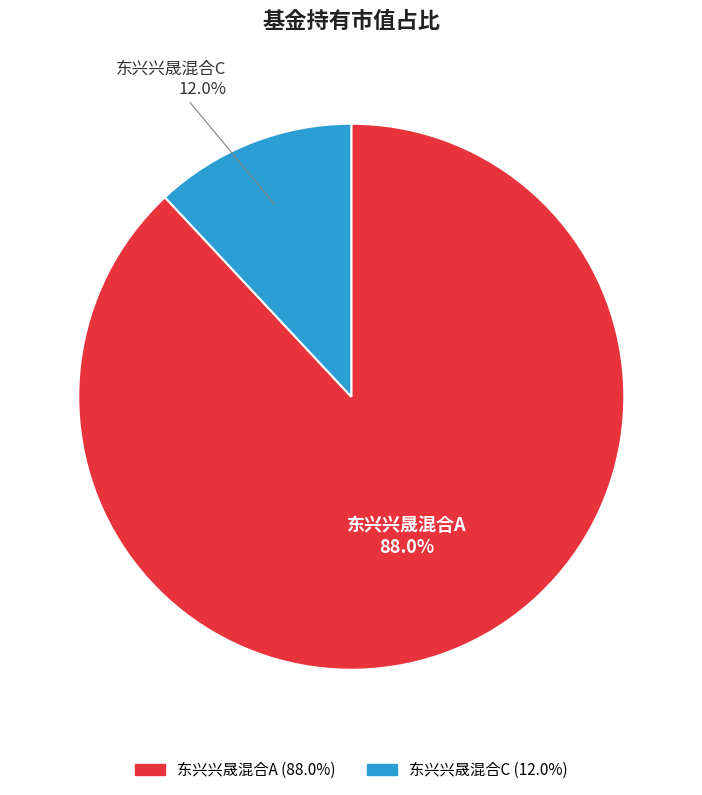

Which slice is the smallest?

东兴兴晟混合C